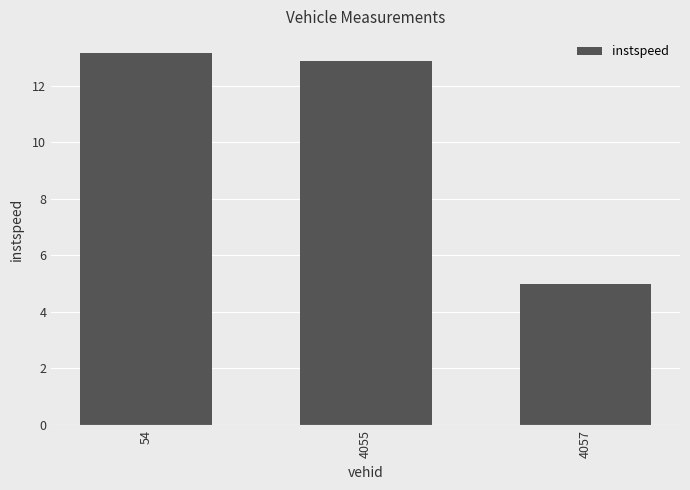

Are the bars grouped side by side (vs. stacked)?

No